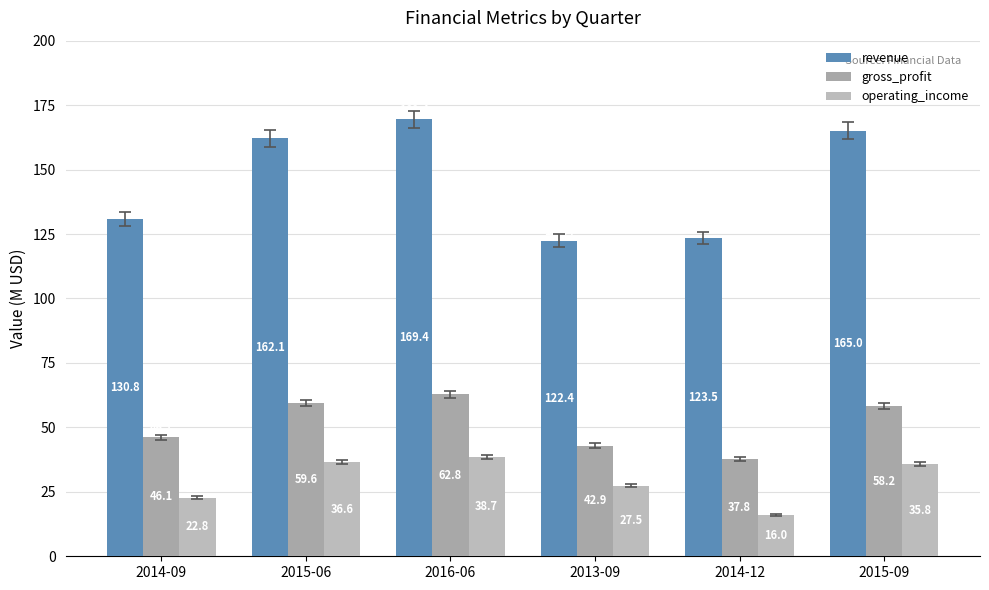

Count the number of categories in the chart.

6